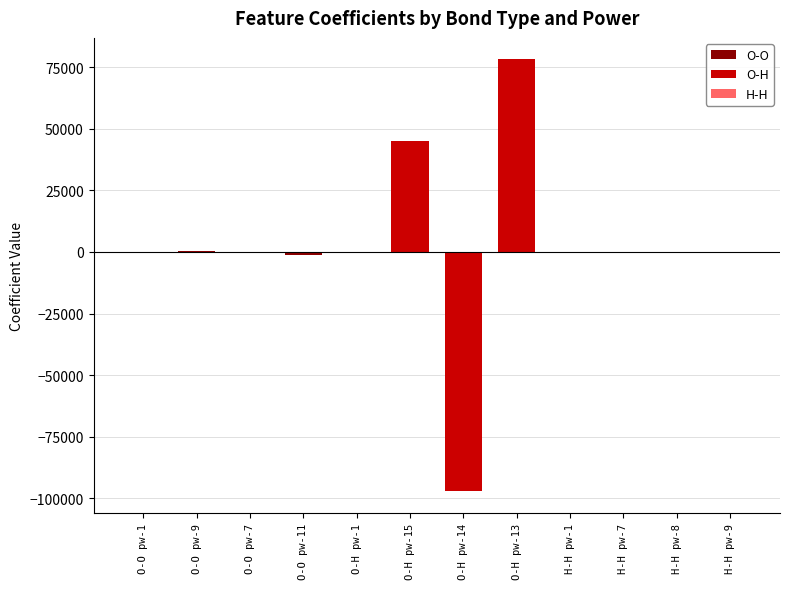

Read the H-H value at H-H pw-9.

0.5